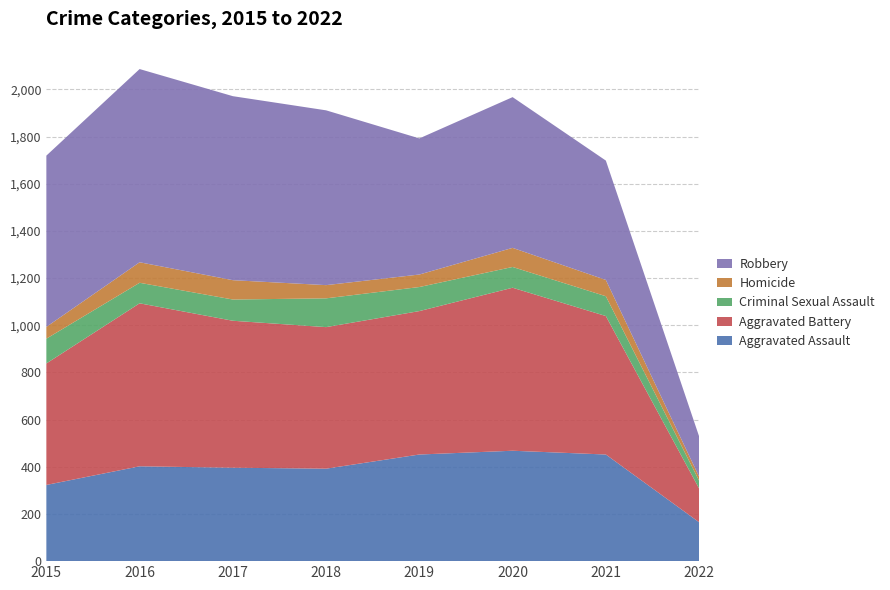

Reading right to left, what are all the values shown in this chart?

Aggravated Assault: 2022=165	2021=452	2020=468	2019=452	2018=392	2017=396	2016=402	2015=323
Aggravated Battery: 2022=143	2021=587	2020=691	2019=608	2018=600	2017=623	2016=691	2015=515
Criminal Sexual Assault: 2022=33	2021=84	2020=88	2019=102	2018=122	2017=90	2016=87	2015=105
Homicide: 2022=17	2021=69	2020=81	2019=53	2018=56	2017=82	2016=87	2015=50
Robbery: 2022=171	2021=506	2020=639	2019=577	2018=741	2017=780	2016=819	2015=726